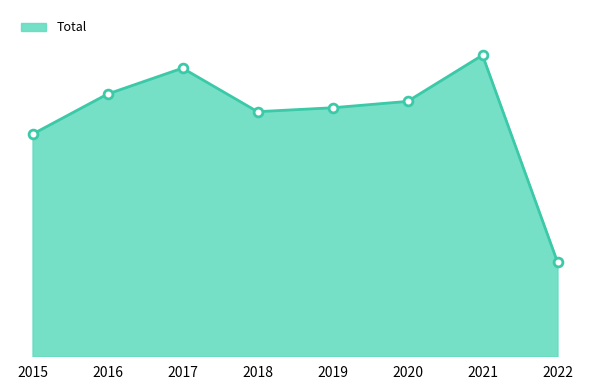

What is the ratio of the value at 2021 to the value at 2022?

3.2